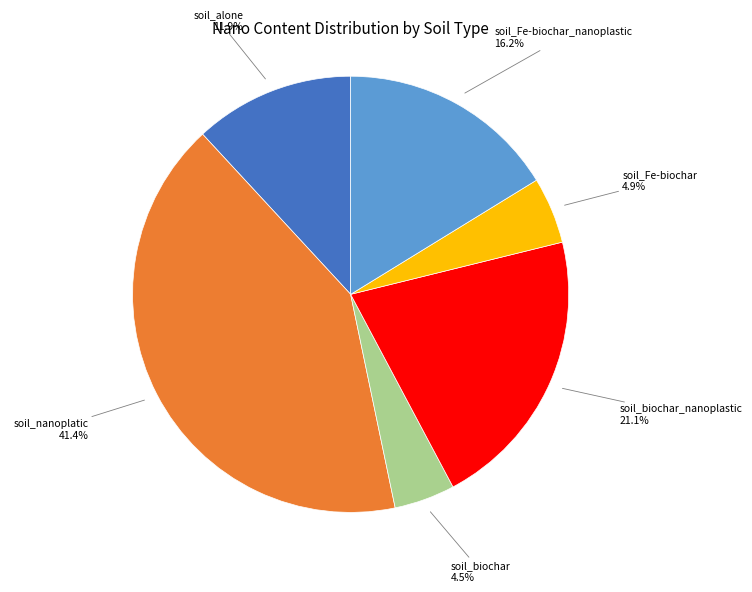

Is there a majority slice in this chart?

No